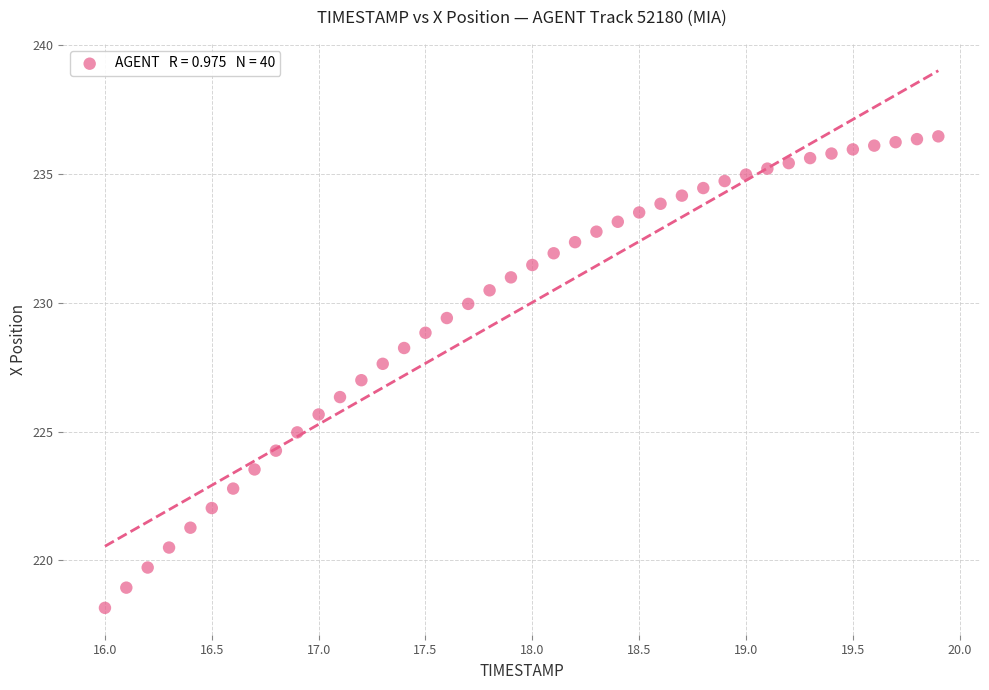

What is the range of X values (max minus min)?

3.9